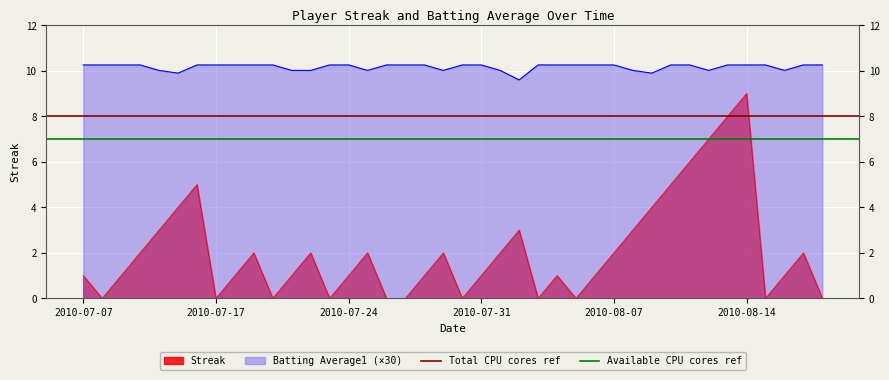

What is the sum of all Total CPU cores ref values?

16